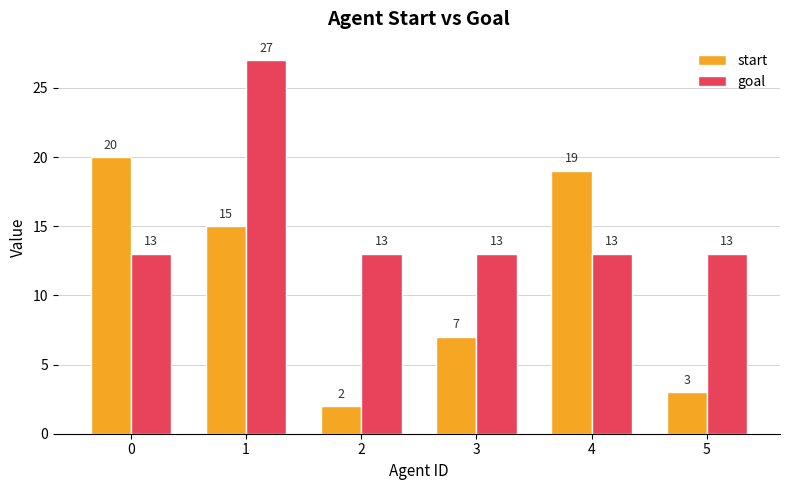

Rank the series by their average value, from lowest to highest.

start, goal